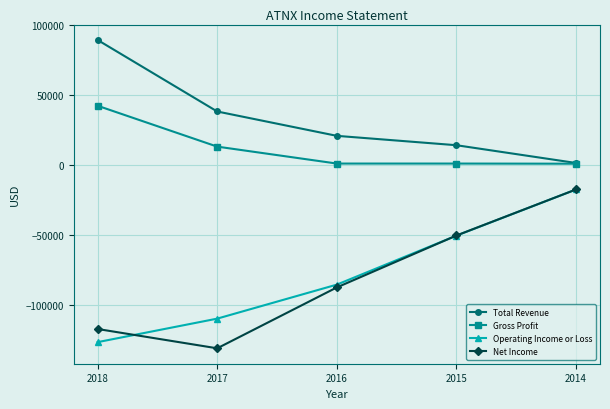

List the labels in order of Operating Income or Loss value, largest first.

2014, 2015, 2016, 2017, 2018